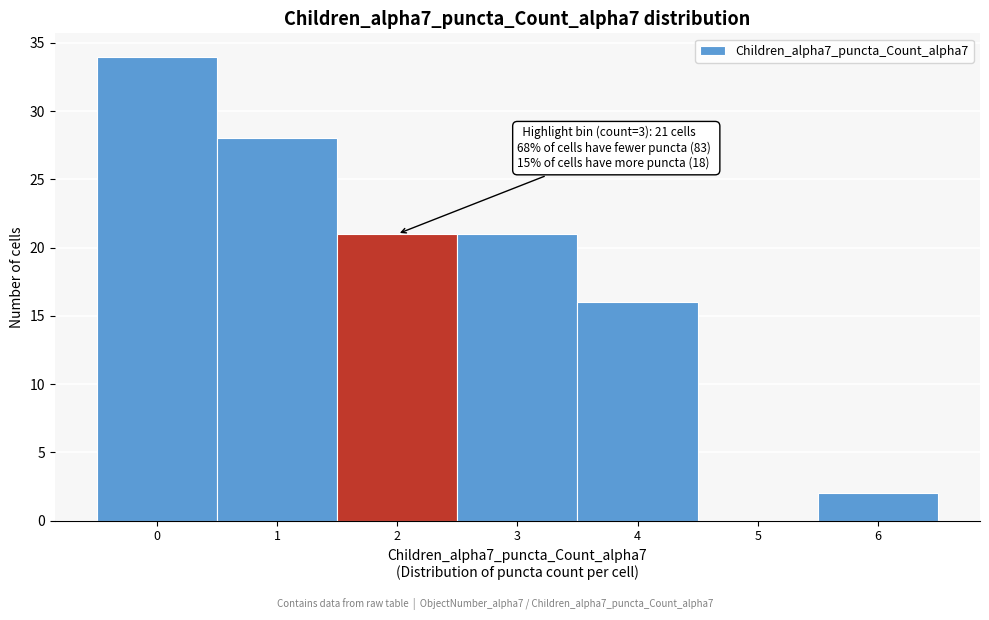

Reading right to left, list all the values displayed in this chart.

6=2	5=0	4=16	3=21	2=21	1=28	0=34